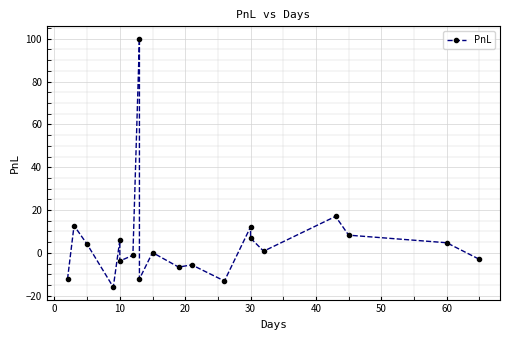

What is the minimum value shown in the chart?

-16.0